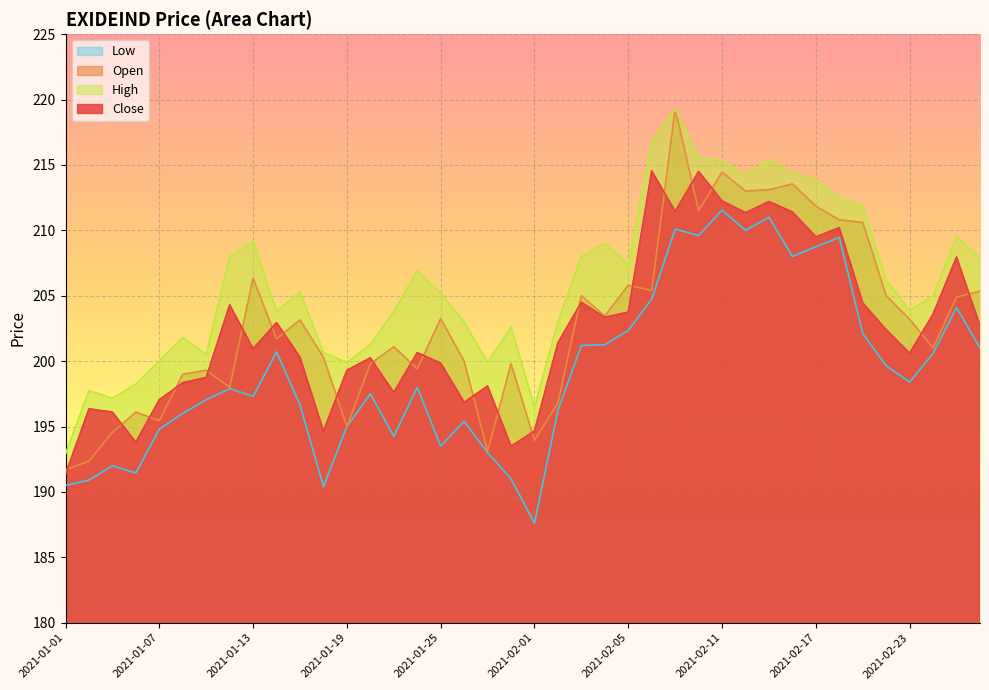

True or false: Open has a value of 206.3 at 2021-01-13.

True